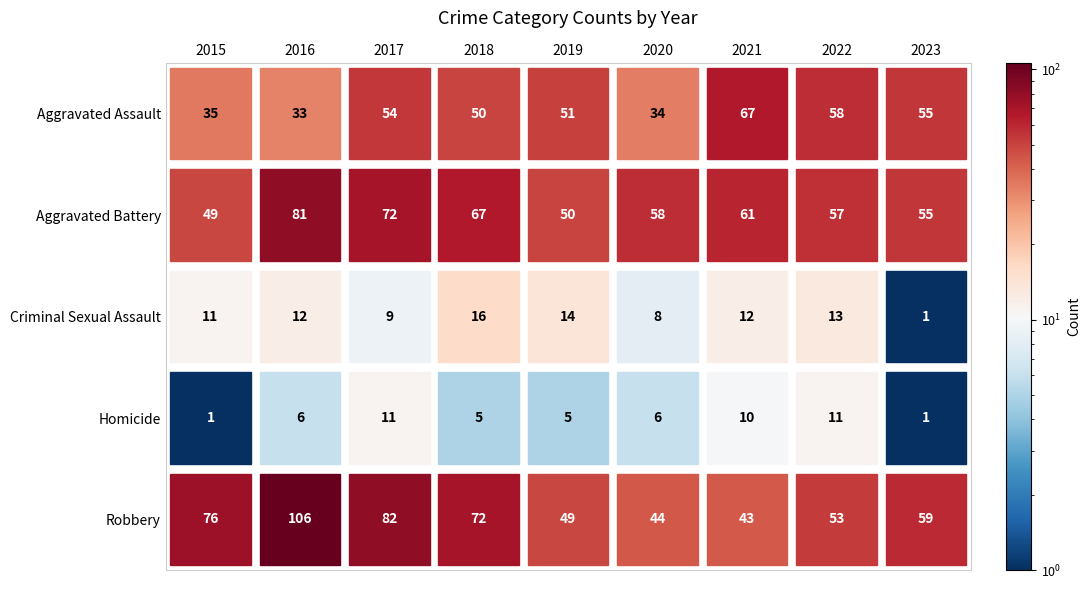

At 2022, list the series in order from smallest to largest.

Homicide, Criminal Sexual Assault, Robbery, Aggravated Battery, Aggravated Assault